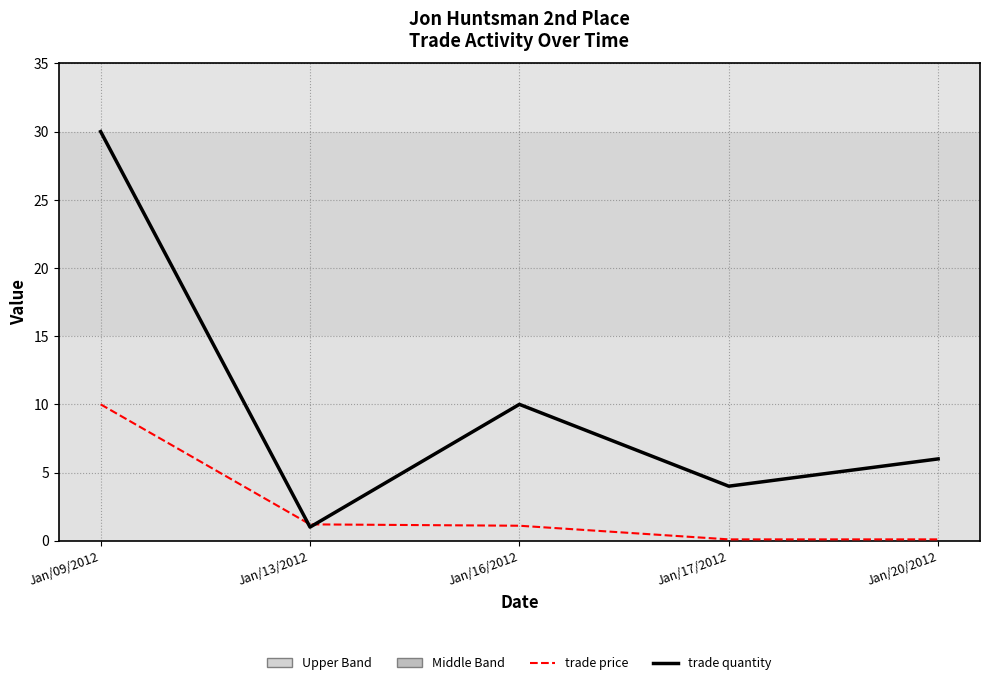

What position from the left is Jan/13/2012?

2